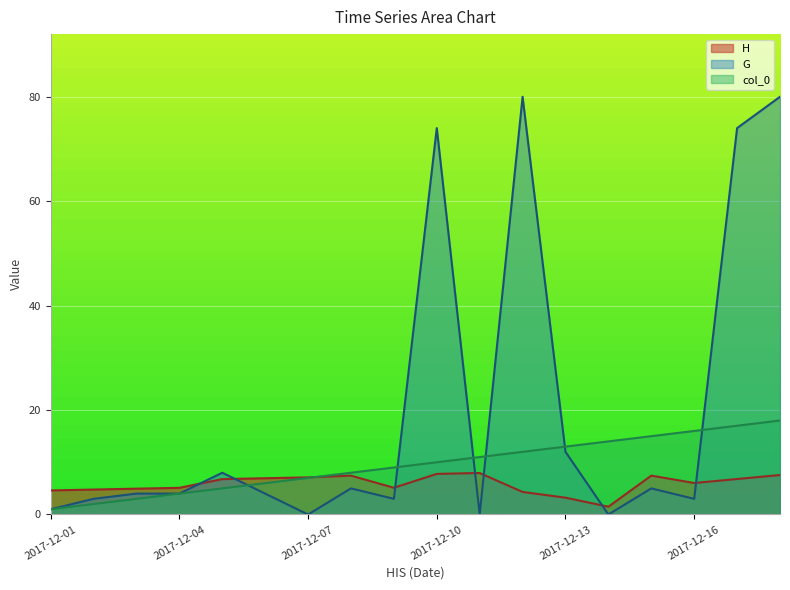

True or false: H has more than 0 interior local peaks.

True